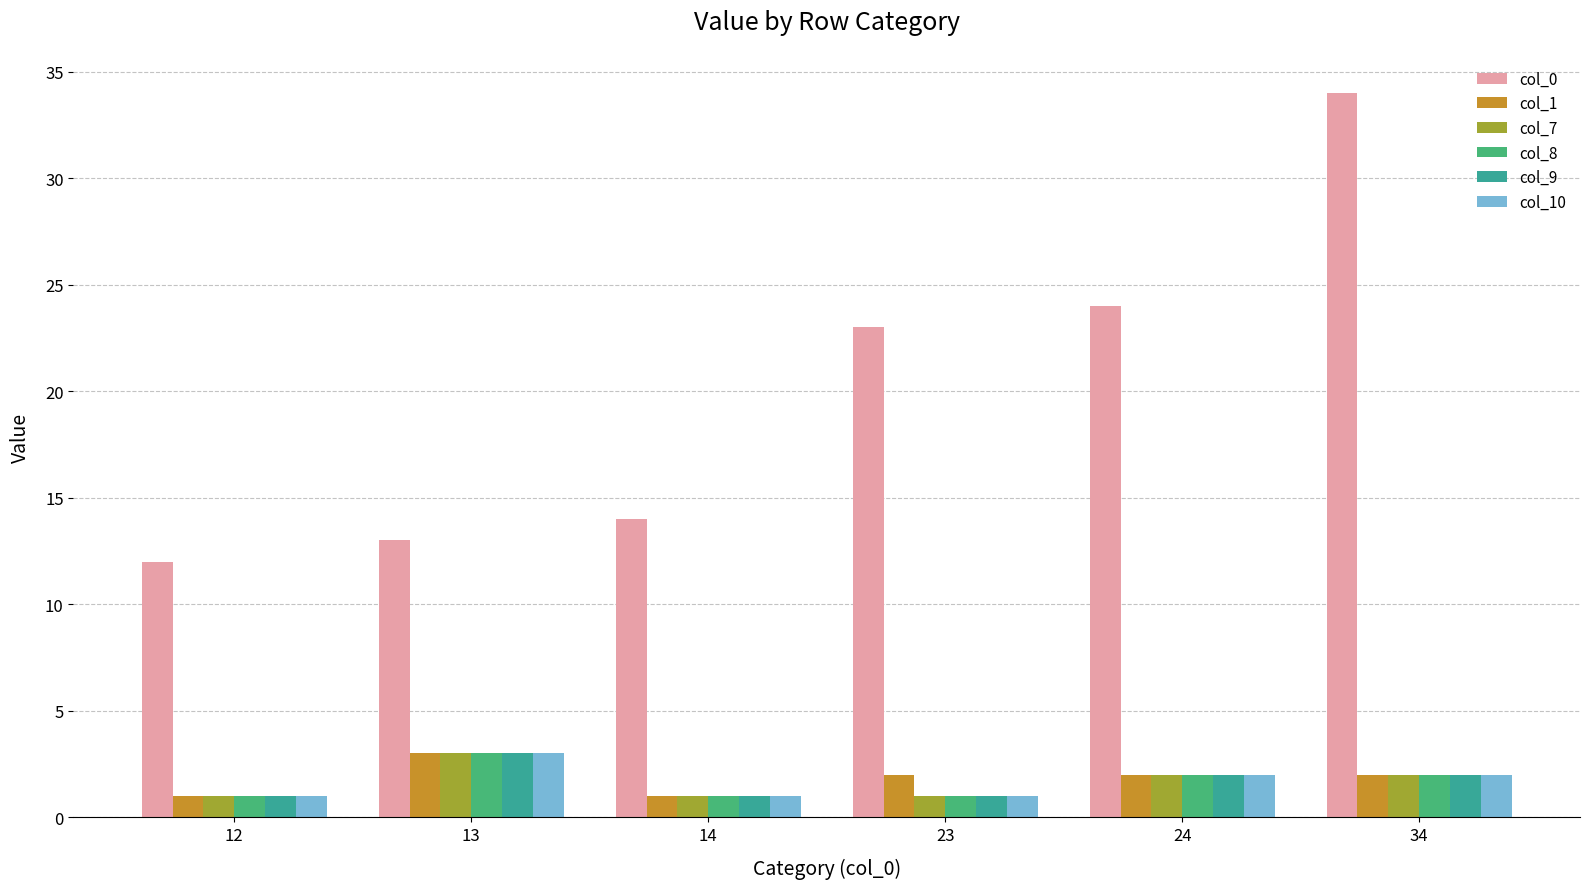

How many values in the col_9 series are below 2?

3